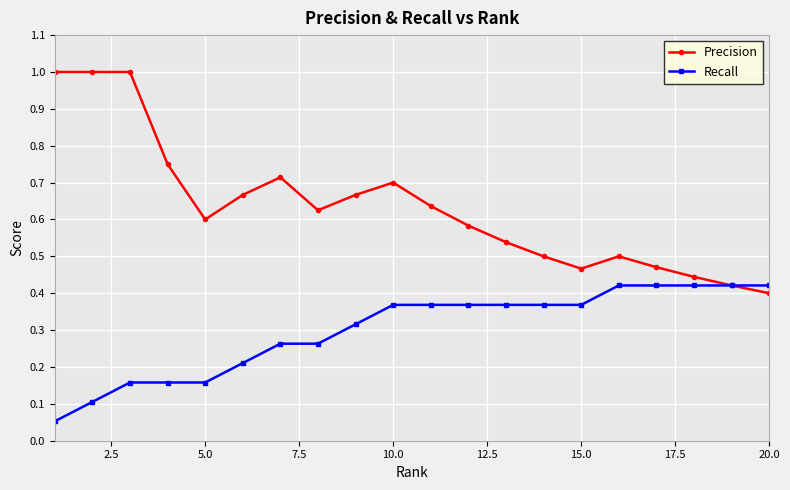

List the series in order of their peak value, lowest first.

Recall, Precision